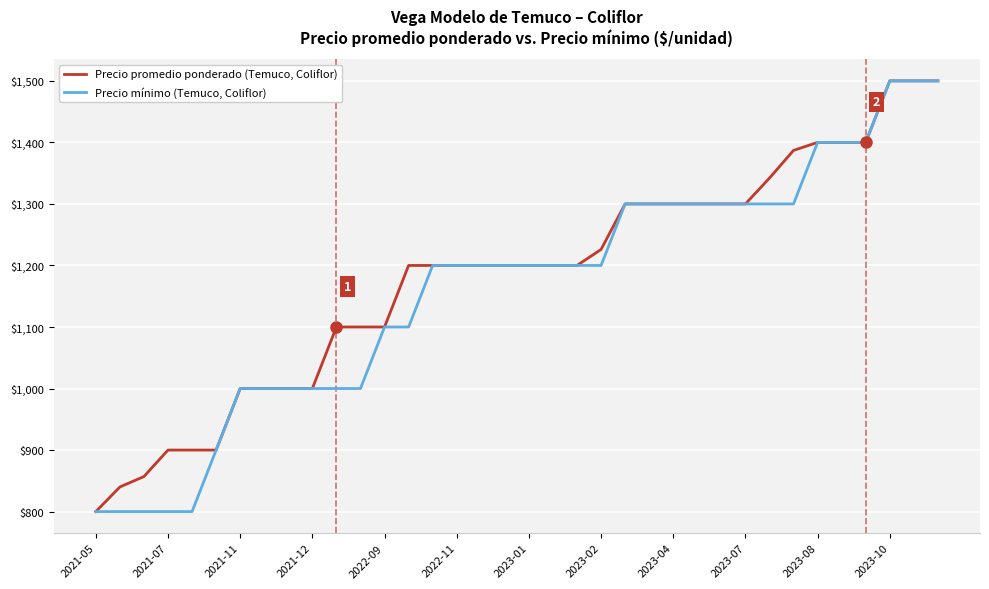

What is the maximum value shown in the chart?

1500